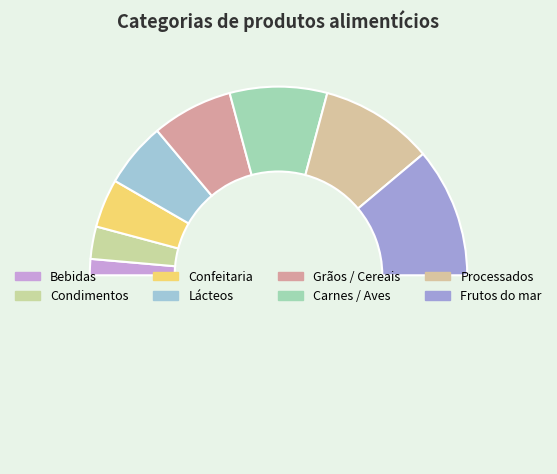

How many segments does this pie chart have?

9